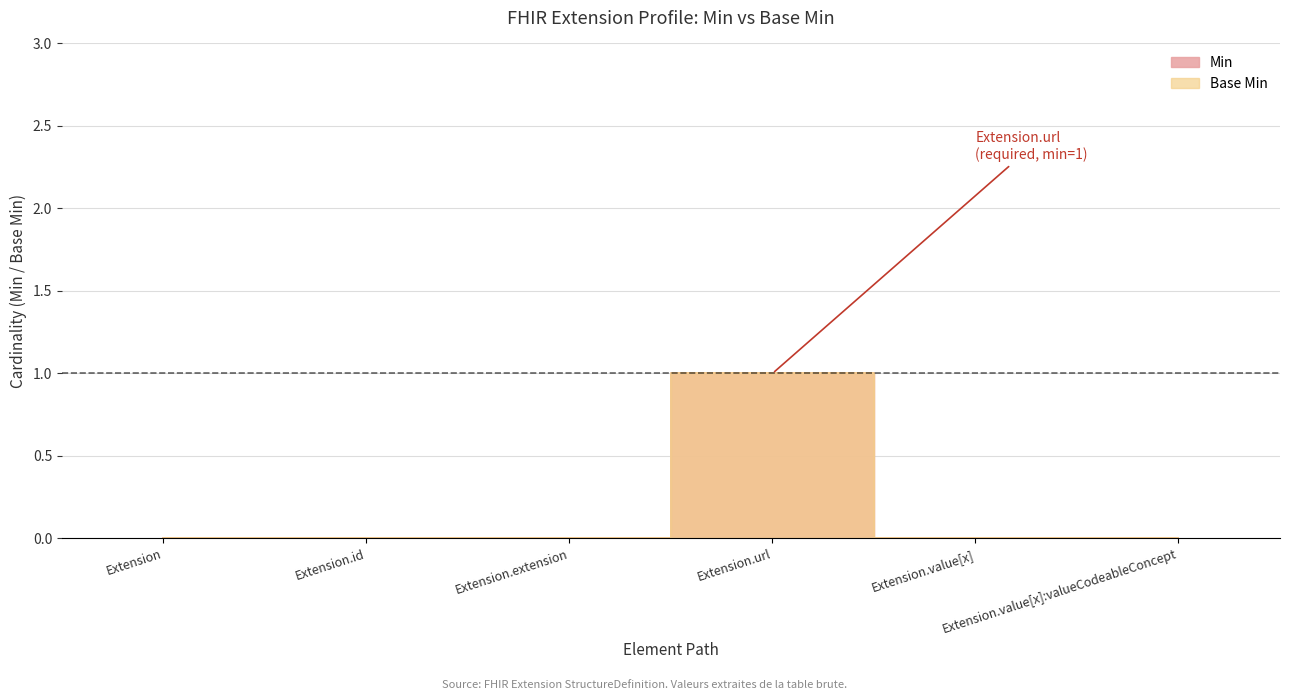

At which label does Min reach its minimum?

Extension